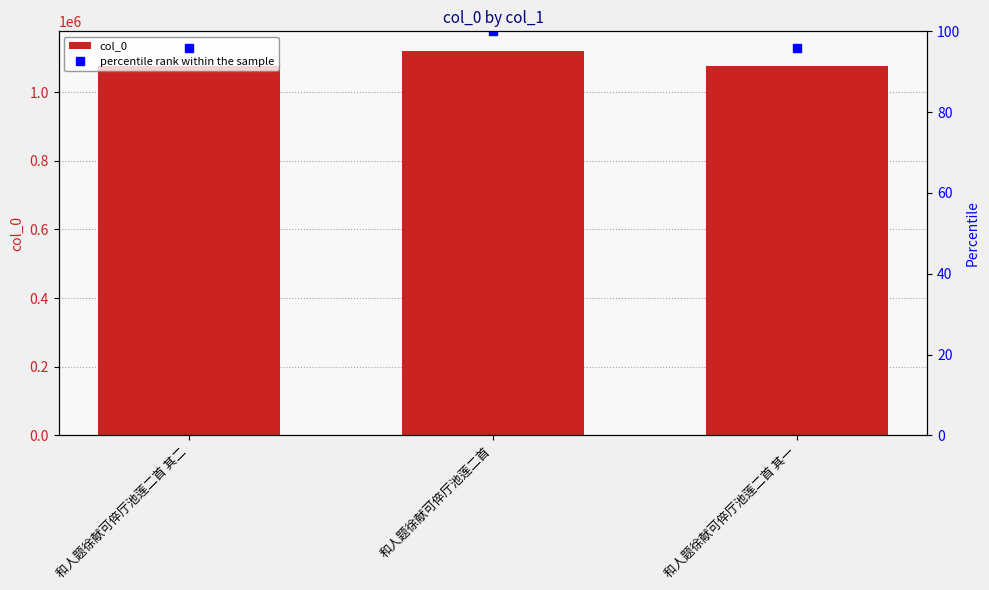

What are all the series names shown in the legend?

col_0, percentile rank within the sample